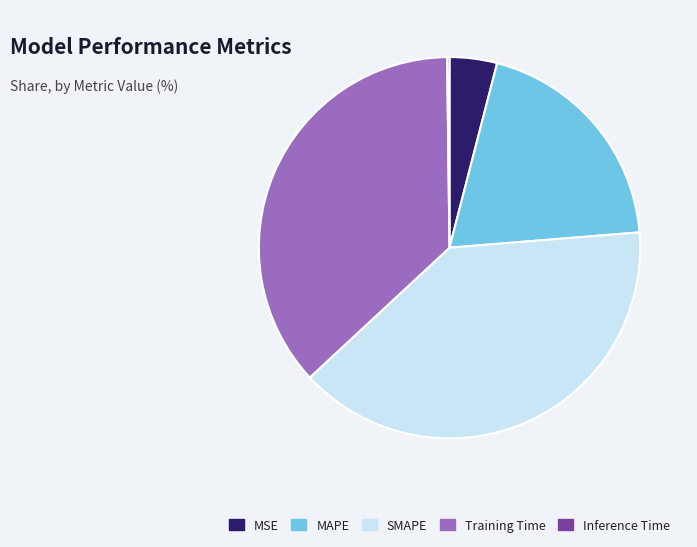

Do Training Time and MAPE together represent more than half of the pie?

Yes